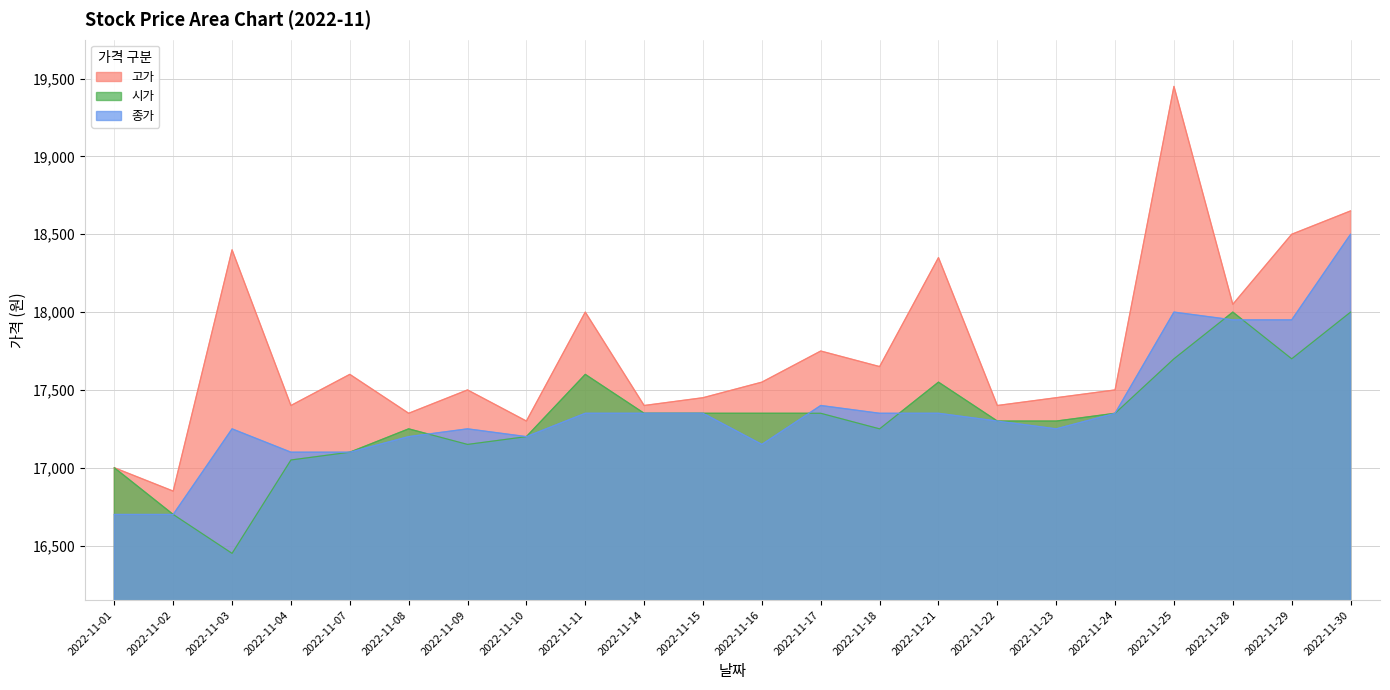

Reading left to right, transcribe all the data shown in this chart.

고가: 2022-11-01=17000	2022-11-02=16850	2022-11-03=18400	2022-11-04=17400	2022-11-07=17600	2022-11-08=17350	2022-11-09=17500	2022-11-10=17300	2022-11-11=18000	2022-11-14=17400	2022-11-15=17450	2022-11-16=17550	2022-11-17=17750	2022-11-18=17650	2022-11-21=18350	2022-11-22=17400	2022-11-23=17450	2022-11-24=17500	2022-11-25=19450	2022-11-28=18050	2022-11-29=18500	2022-11-30=18650
시가: 2022-11-01=17000	2022-11-02=16700	2022-11-03=16450	2022-11-04=17050	2022-11-07=17100	2022-11-08=17250	2022-11-09=17150	2022-11-10=17200	2022-11-11=17600	2022-11-14=17350	2022-11-15=17350	2022-11-16=17350	2022-11-17=17350	2022-11-18=17250	2022-11-21=17550	2022-11-22=17300	2022-11-23=17300	2022-11-24=17350	2022-11-25=17700	2022-11-28=18000	2022-11-29=17700	2022-11-30=18000
종가: 2022-11-01=16700	2022-11-02=16700	2022-11-03=17250	2022-11-04=17100	2022-11-07=17100	2022-11-08=17200	2022-11-09=17250	2022-11-10=17200	2022-11-11=17350	2022-11-14=17350	2022-11-15=17350	2022-11-16=17150	2022-11-17=17400	2022-11-18=17350	2022-11-21=17350	2022-11-22=17300	2022-11-23=17250	2022-11-24=17350	2022-11-25=18000	2022-11-28=17950	2022-11-29=17950	2022-11-30=18500